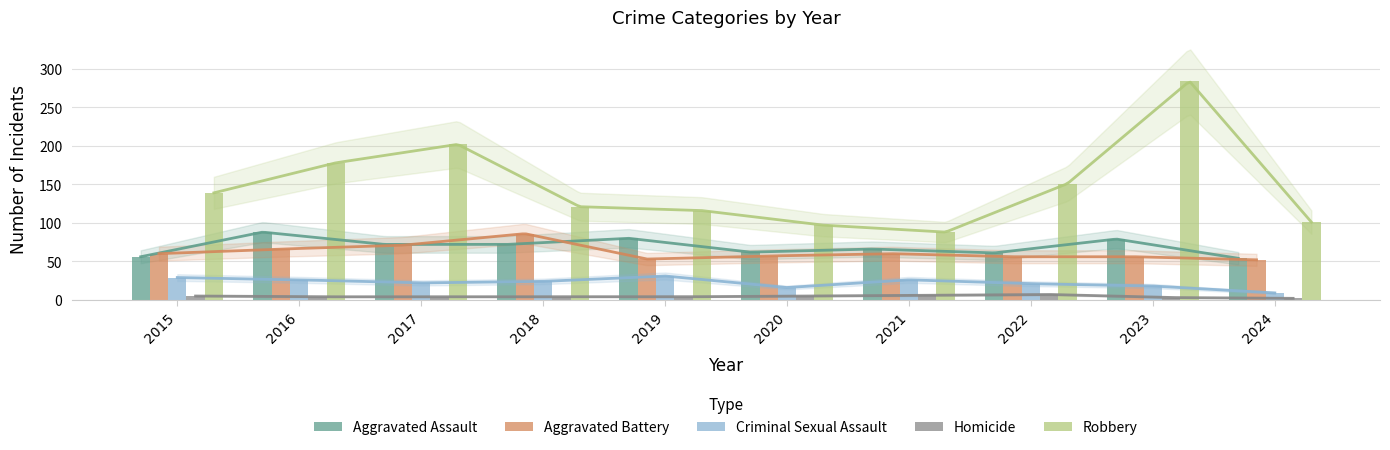

Which has a higher value, 2022 or 2019?

2019